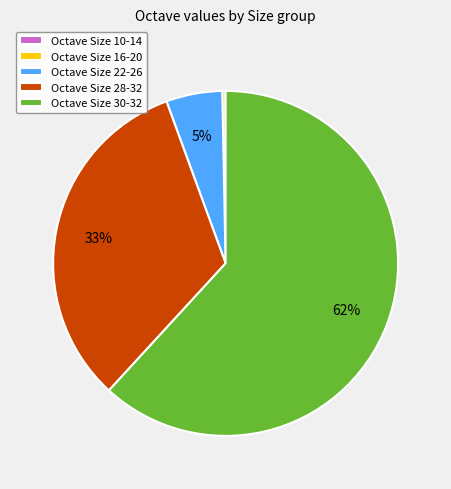

Is the sum of Octave Size 28-32 and Octave Size 22-26 greater than half?

No